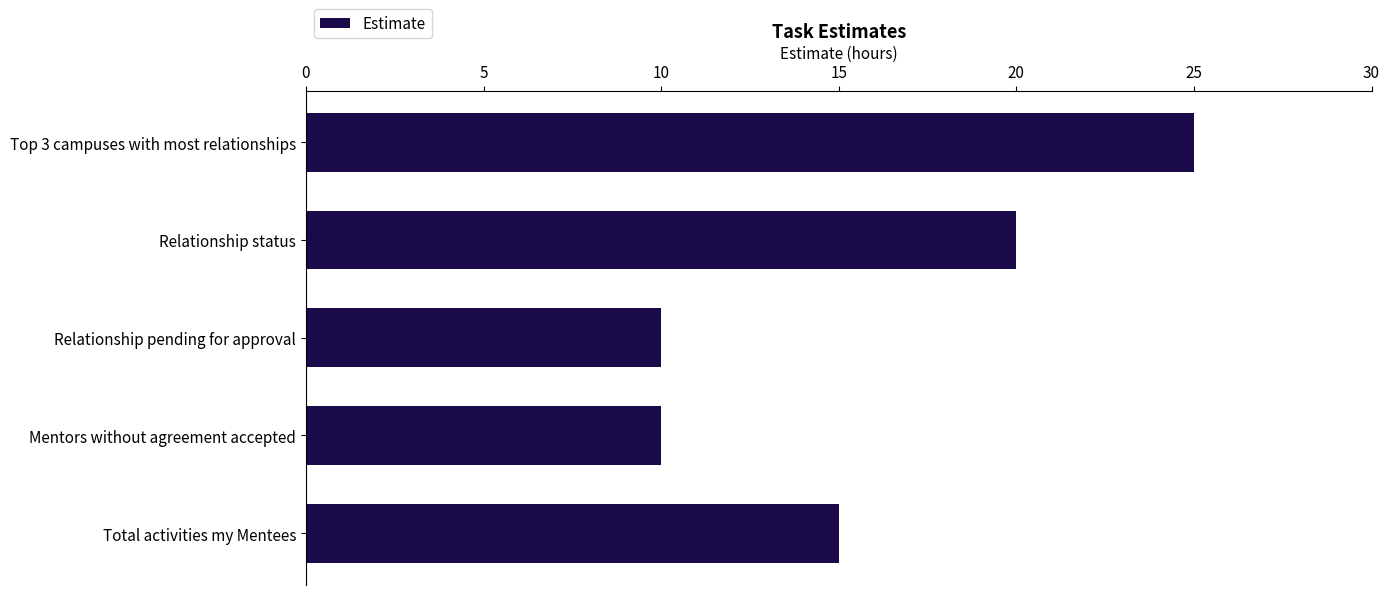

Is it true that the value at Total activities my Mentees is 23?

False